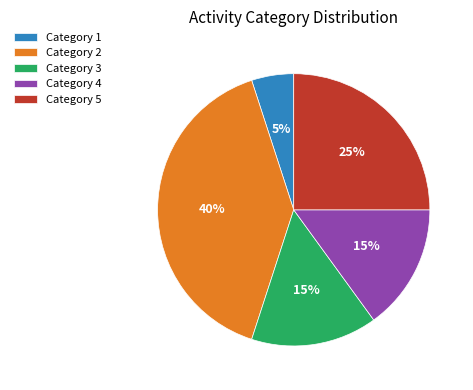

The Category 1 slice represents 5% of the pie. True or false?

True